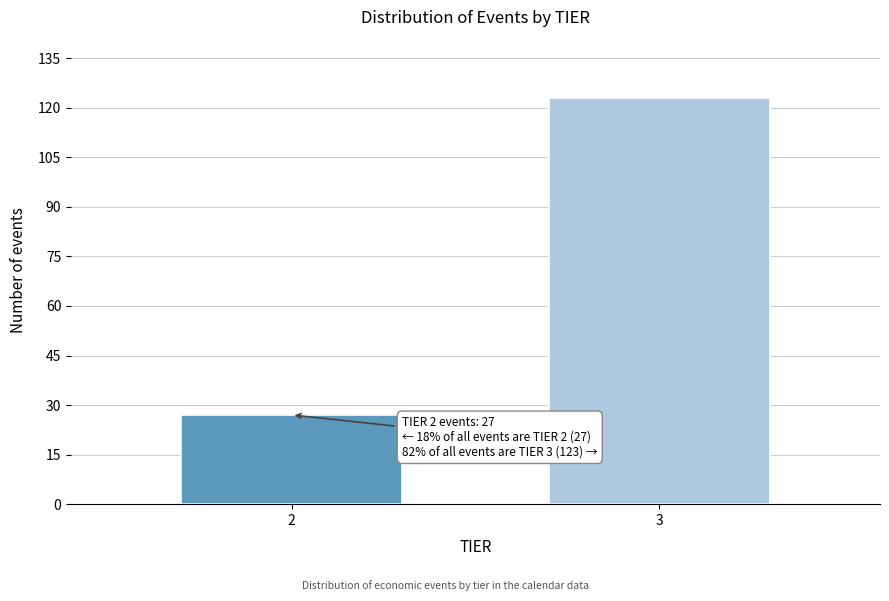

Reading left to right, transcribe all the data shown in this chart.

2=27	3=123